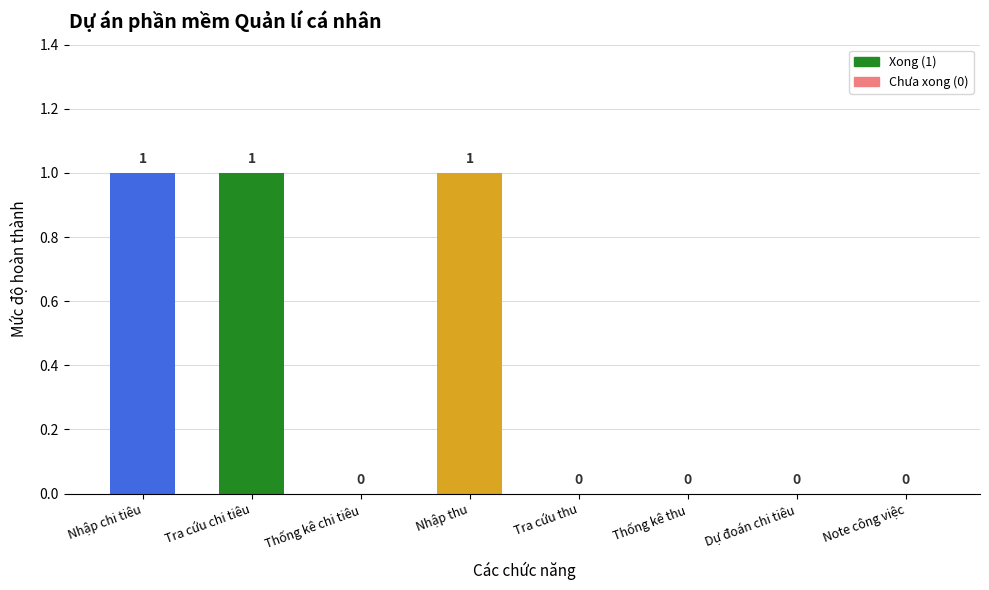

How many values are between 0 and 1?

8